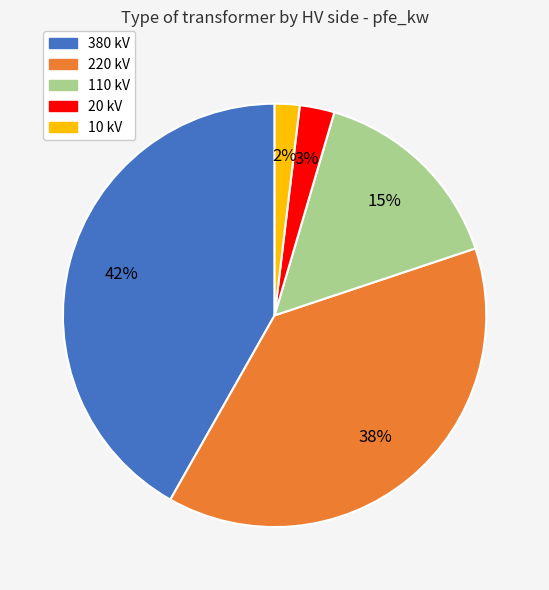

To the nearest percent, what is the difference between the largest and smallest slice percentages?

40%